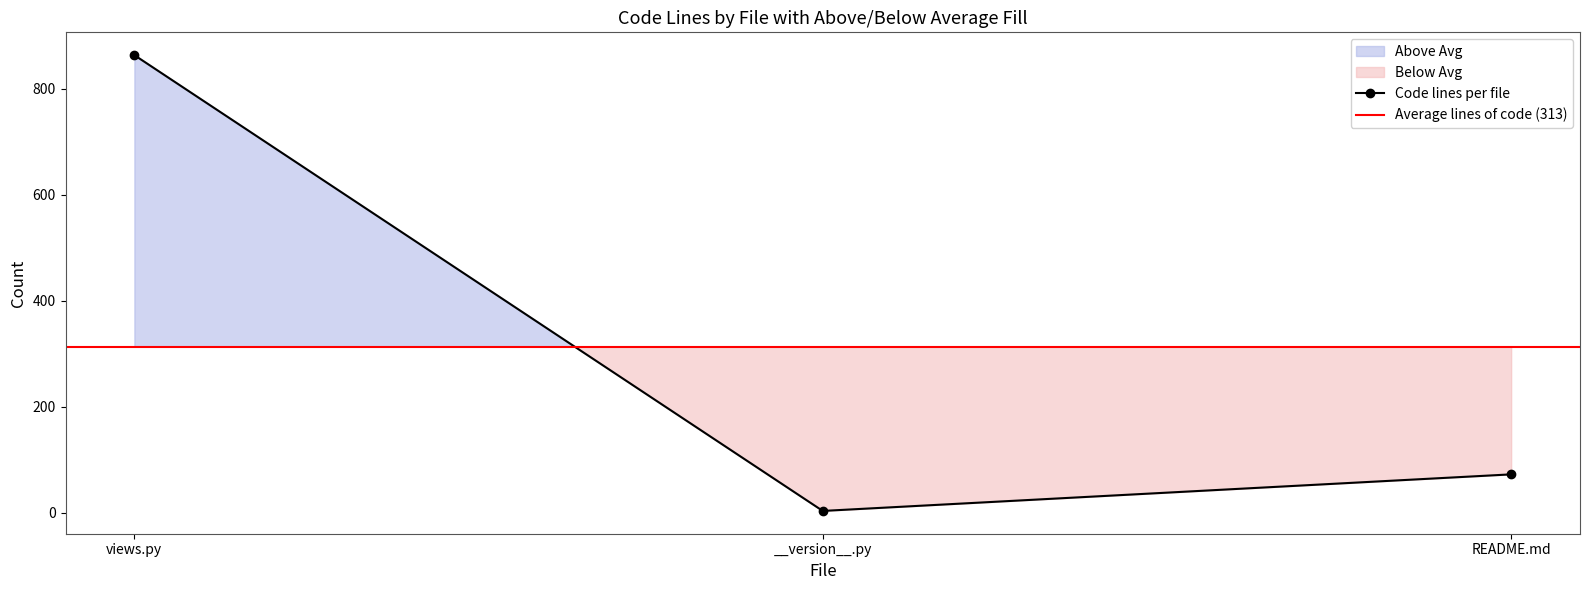

What is the difference between the highest and lowest values at __version__.py?

4